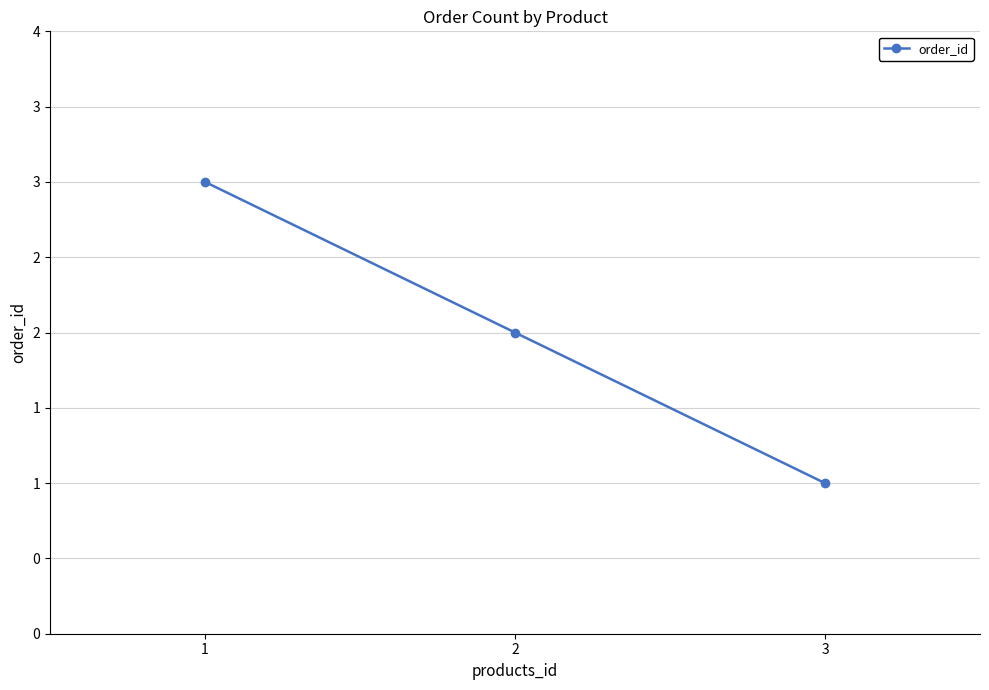

Read the value at 3.

1